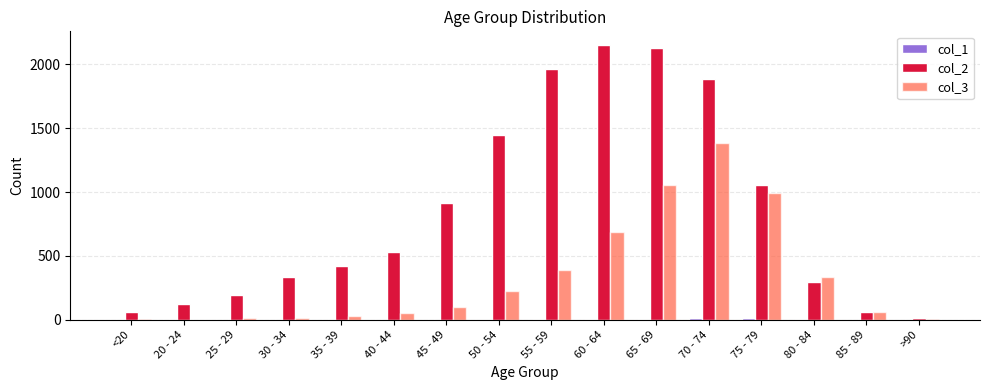

What is the greatest value displayed?

2151